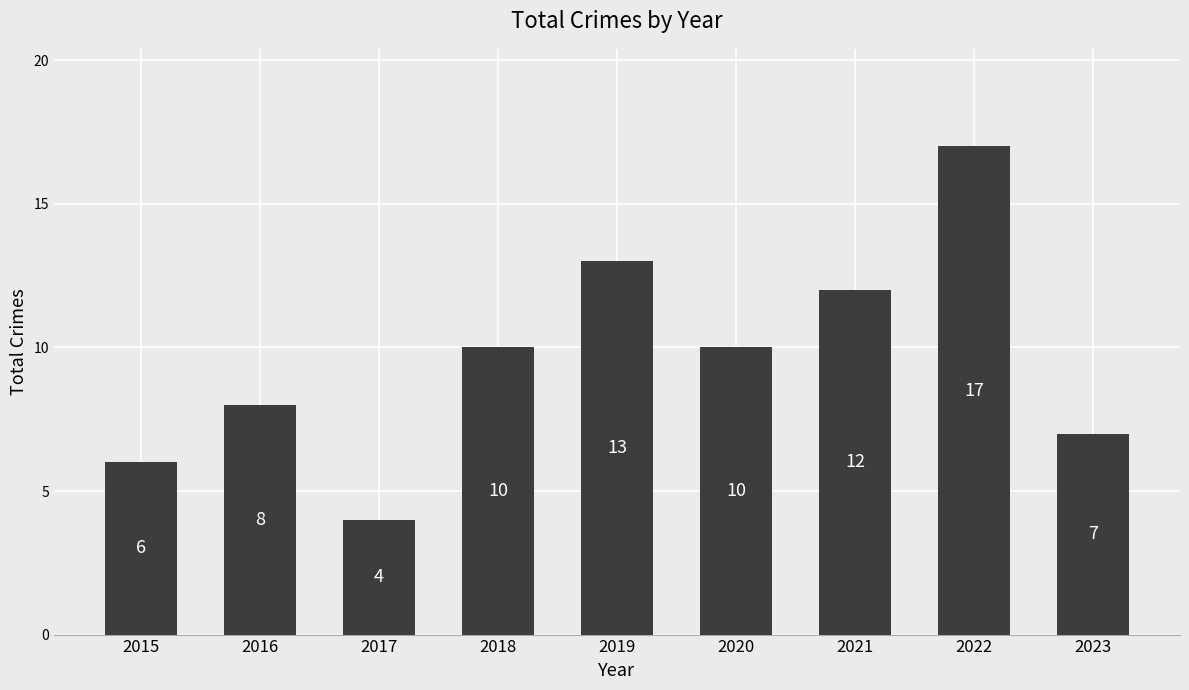

How many categories are shown in the chart?

9